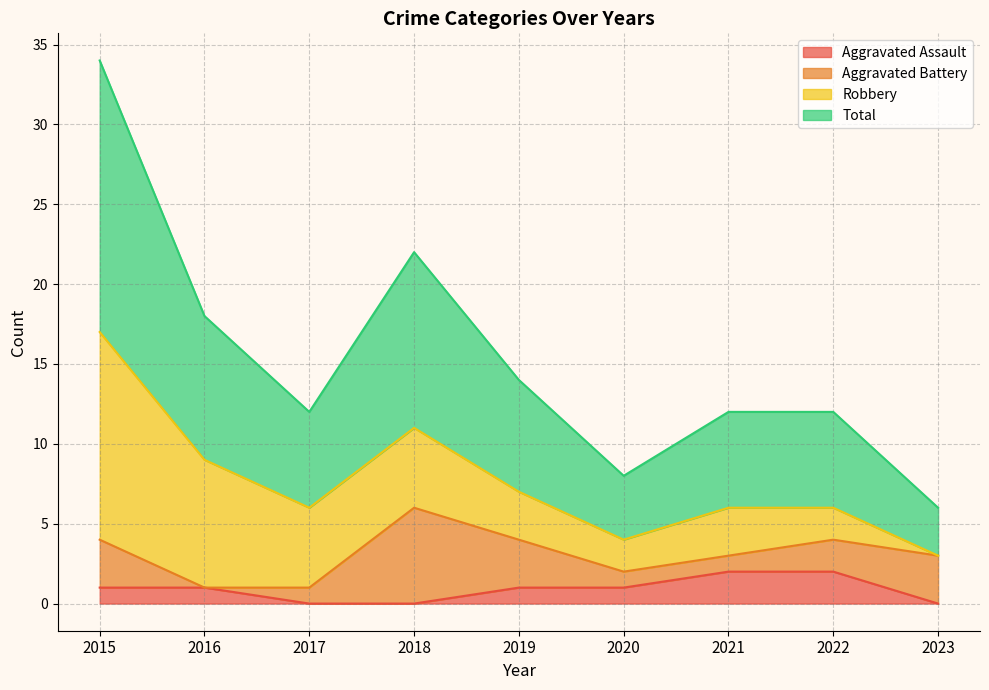

Which series has the largest range (max minus min)?

Total